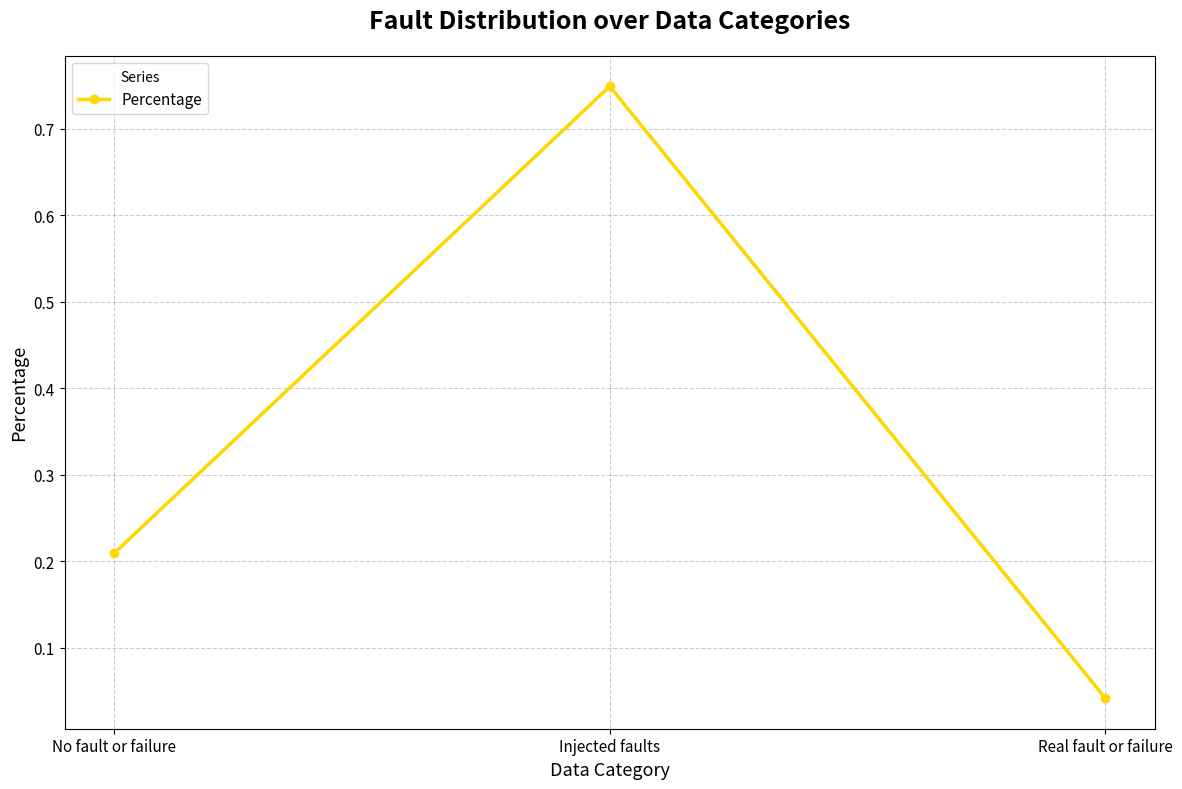

Which category has the lowest value across all series?

Real fault or failure